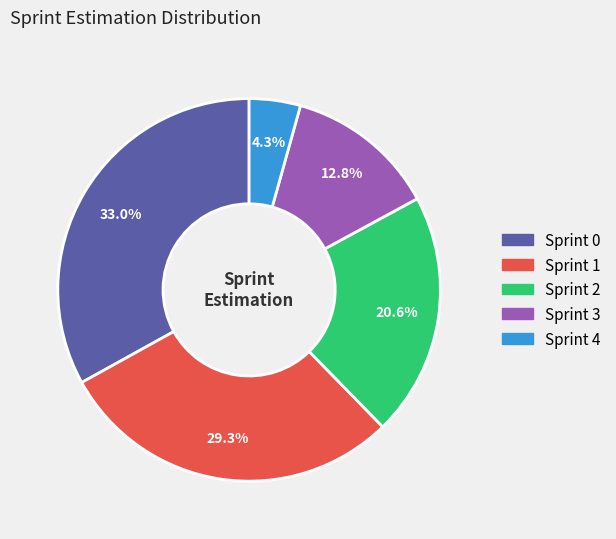

What is the largest slice in the pie chart?

Sprint 0